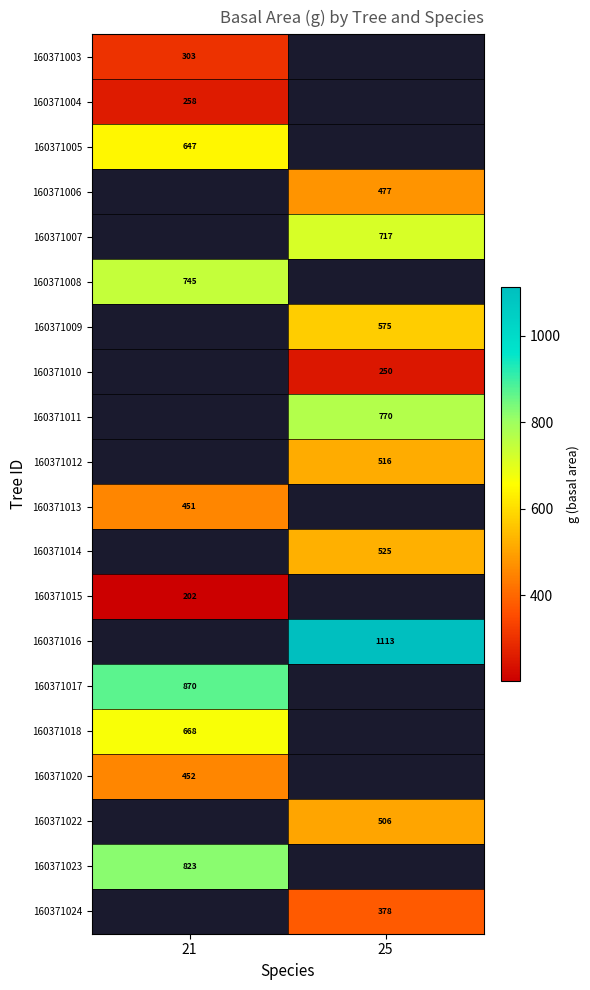

At which category does the chart reach its minimum across all series?

21